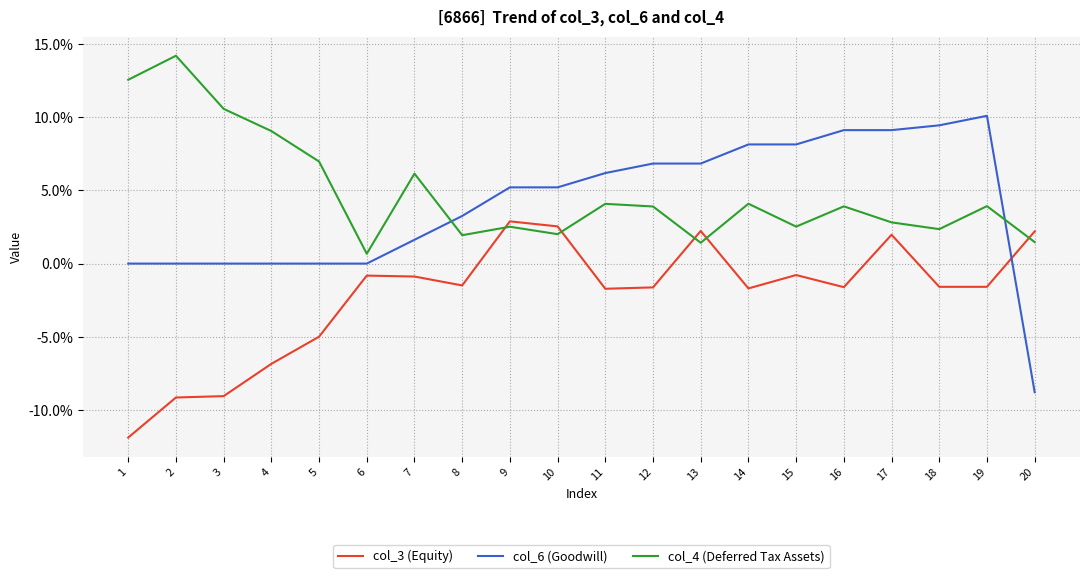

What is the difference between the col_3 (Equity) values at 5 and 11?

3.3